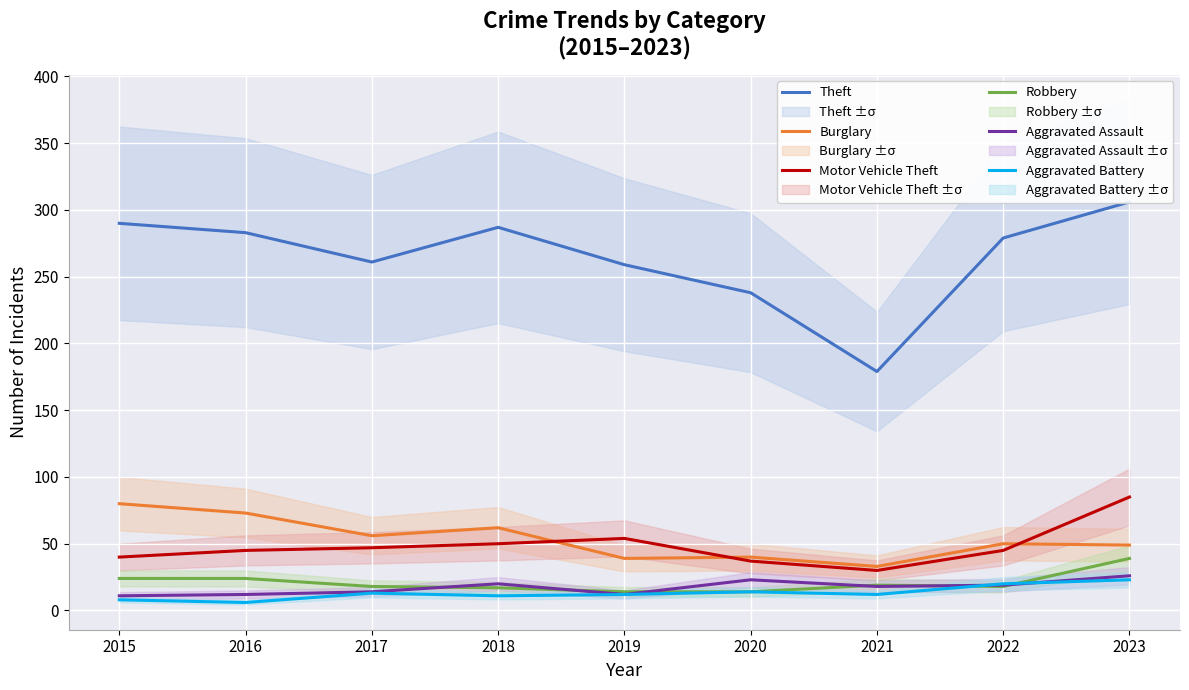

True or false: Theft has a value of 373 at 2017.

False